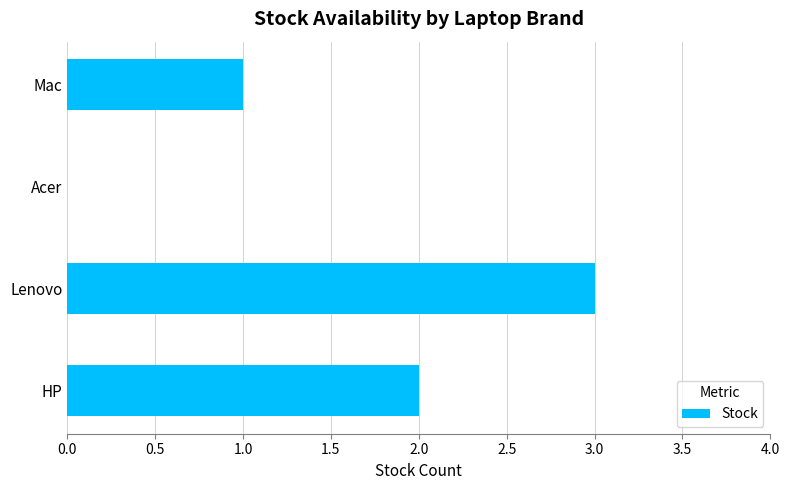

Which label corresponds to the largest value in the chart?

Lenovo